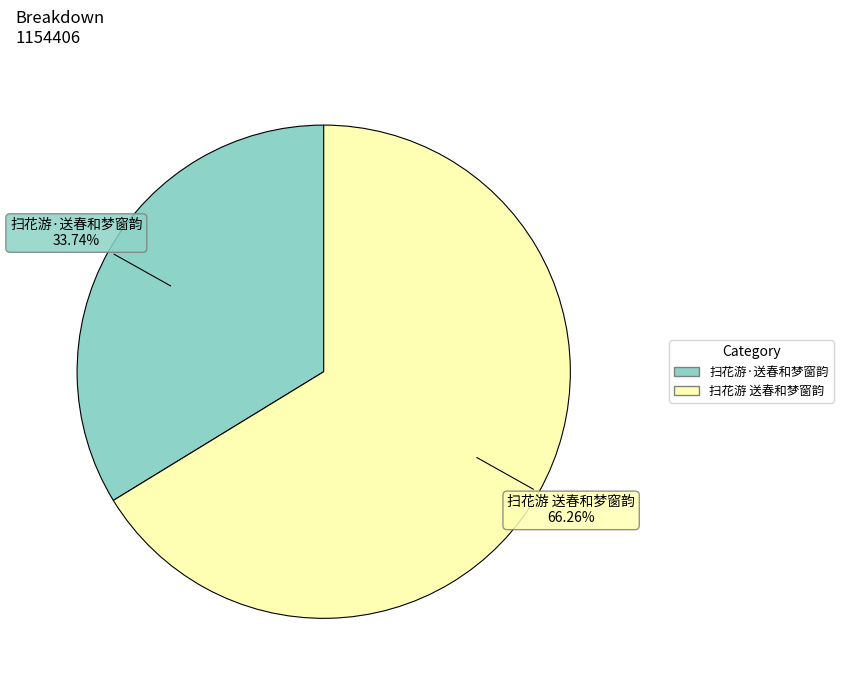

What is the majority slice?

扫花游 送春和梦窗韵